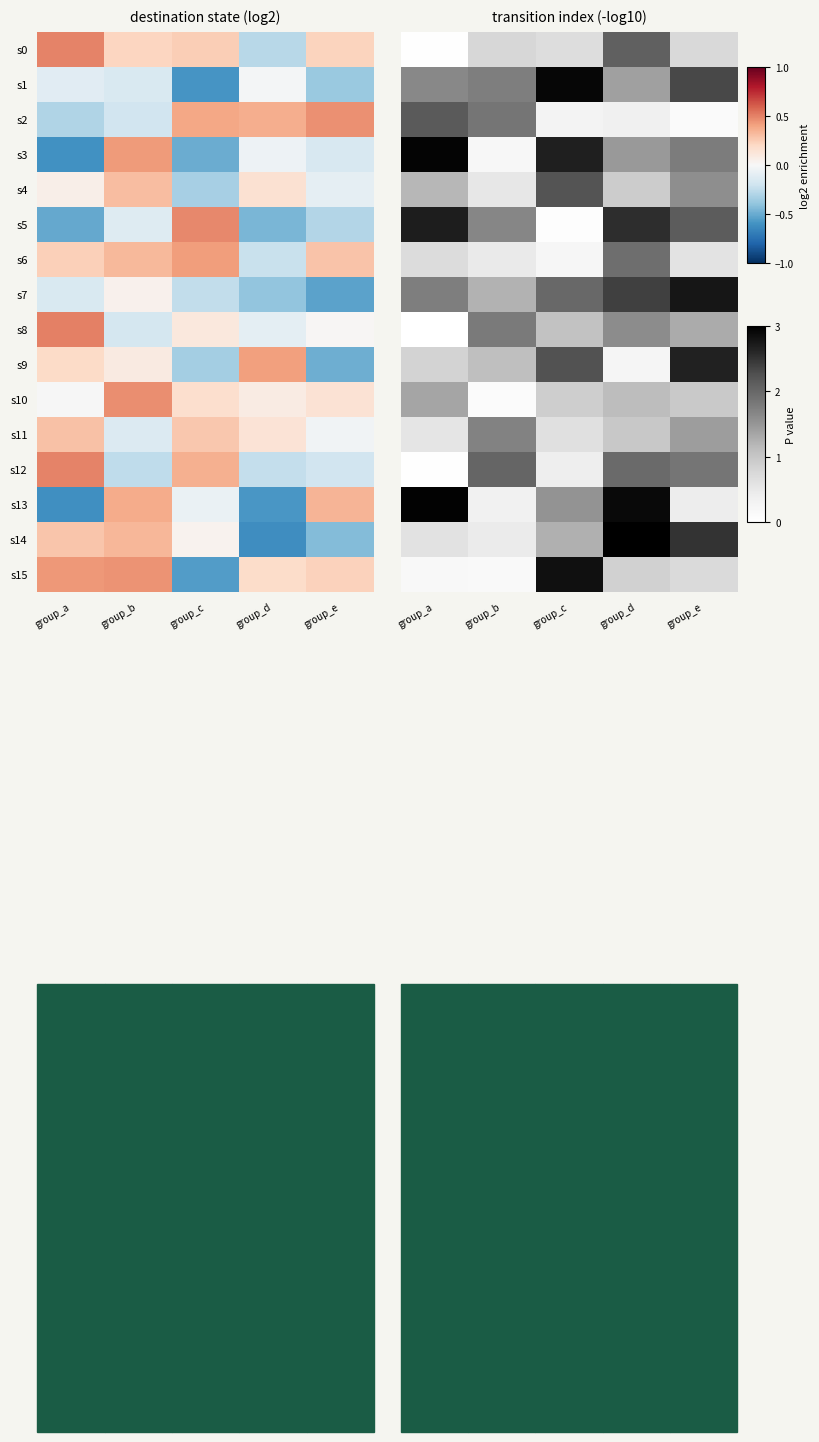

Which label corresponds to the largest value in the chart?

group_d